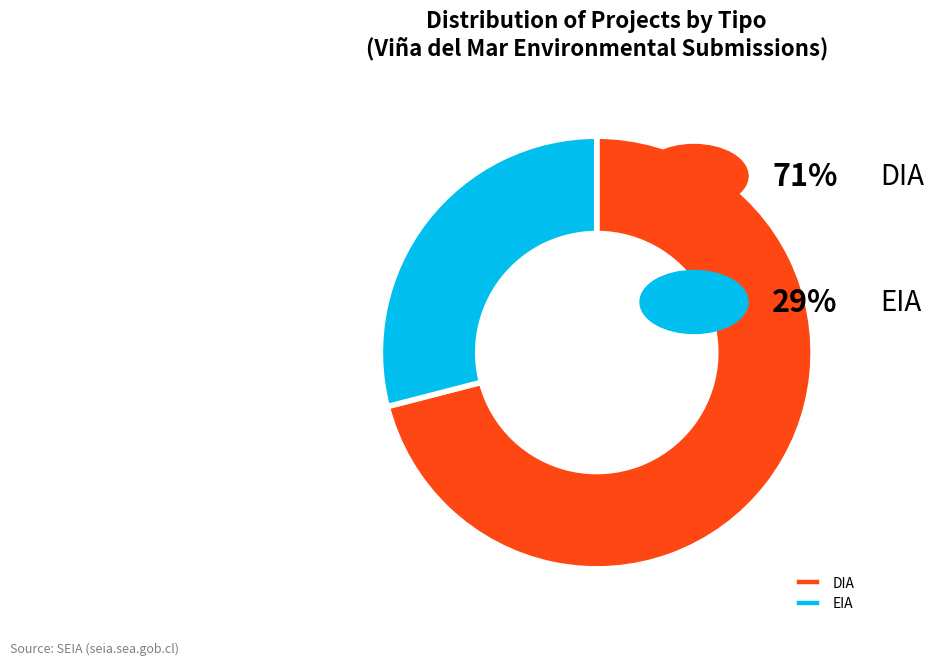

What is the smallest slice in the pie chart?

EIA